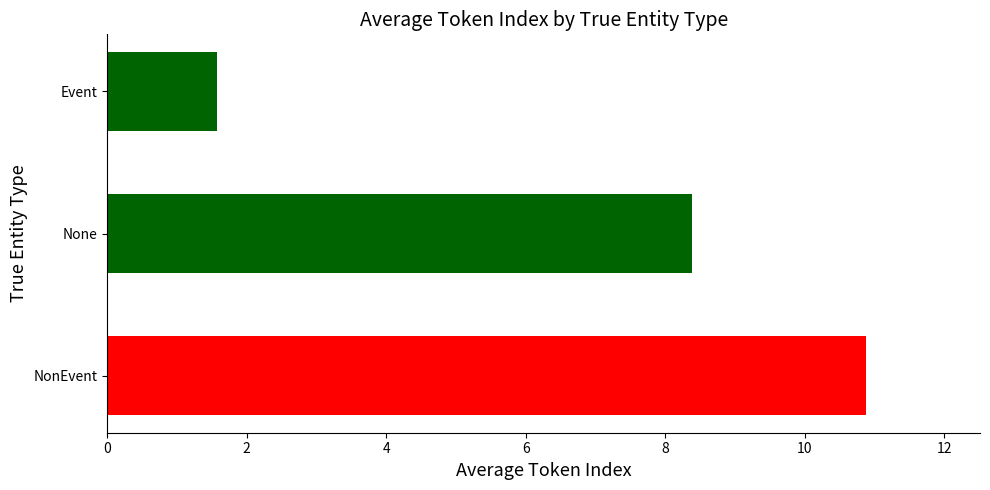

Count the number of data series in this chart.

1